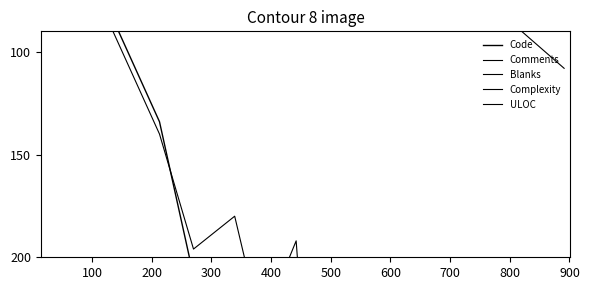

In ULOC, how many points are lower than both neighbors (excluding endpoints)?

2